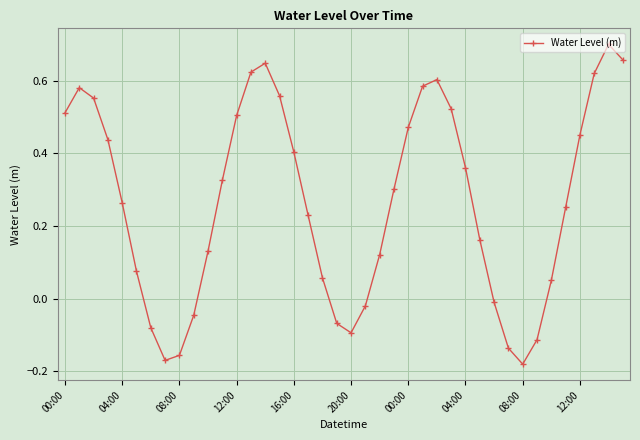

True or false: there are more than 0 points higher than both neighbors.

True